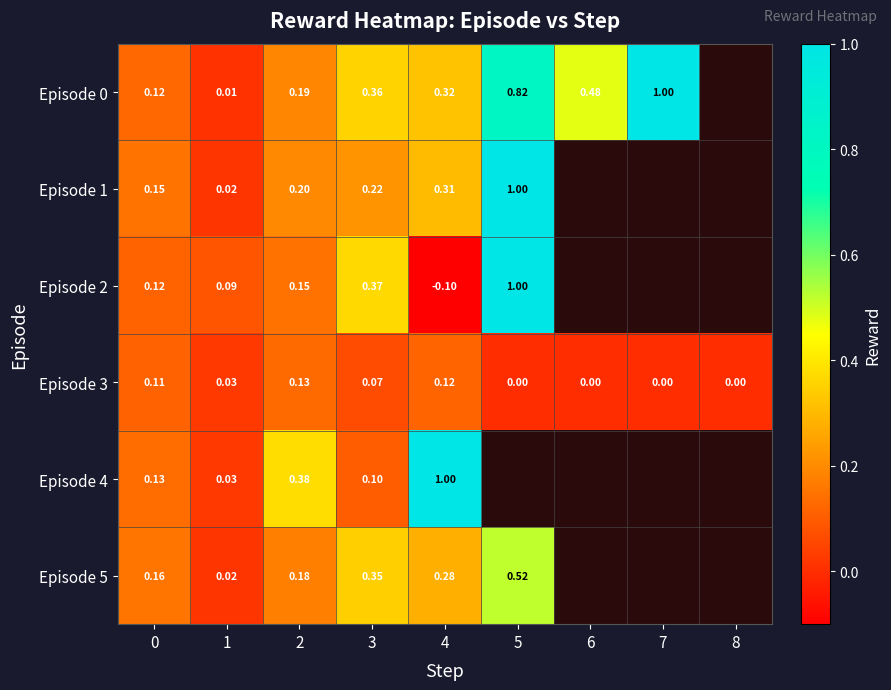

Which category has the lowest value across all series?

4